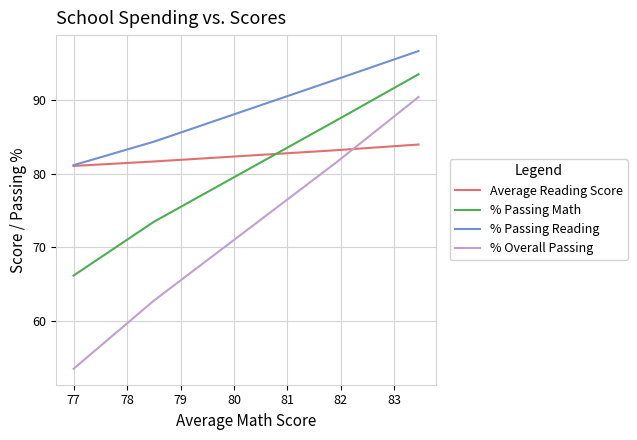

What is the greatest value displayed?

96.6